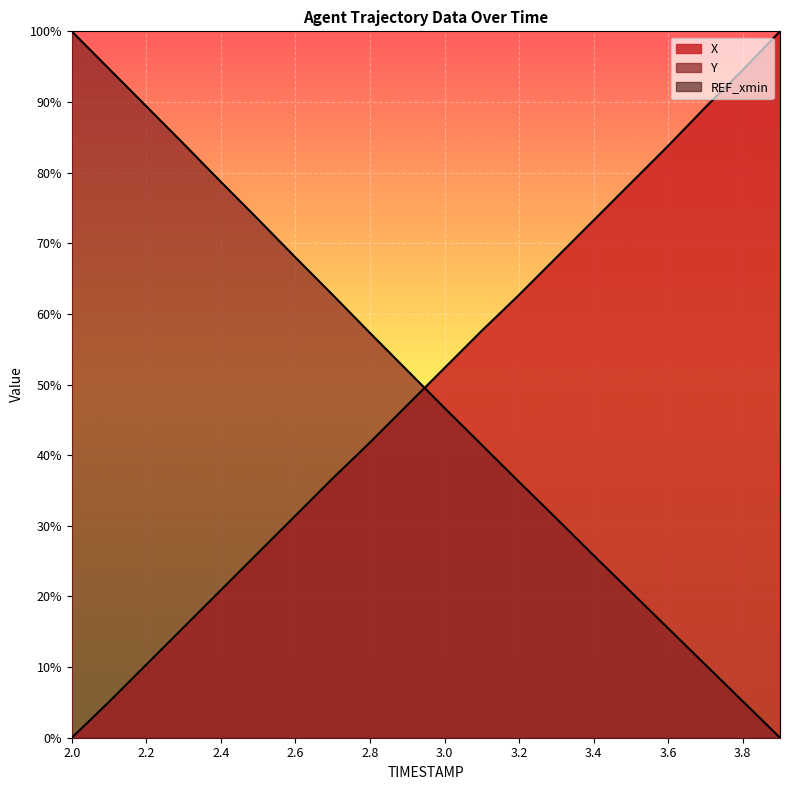

Reading left to right, transcribe all the data shown in this chart.

X: 2.0=0.0	2.1=5.1	2.2=10.4	2.3=15.6	2.4=20.9	2.5=26.2	2.6=31.4	2.7=36.7	2.8=41.8	2.9=47.1	3.0=52.3	3.1=57.6	3.2=62.7	3.3=68.0	3.4=73.2	3.5=78.5	3.6=83.8	3.7=89.3	3.8=94.5	3.9=100.0
Y: 2.0=100.0	2.1=94.7	2.2=89.4	2.3=84.1	2.4=78.7	2.5=73.4	2.6=68.0	2.7=62.7	2.8=57.3	2.9=52.0	3.0=46.7	3.1=41.4	3.2=36.2	3.3=31.0	3.4=25.8	3.5=20.6	3.6=15.5	3.7=10.3	3.8=5.2	3.9=0.0